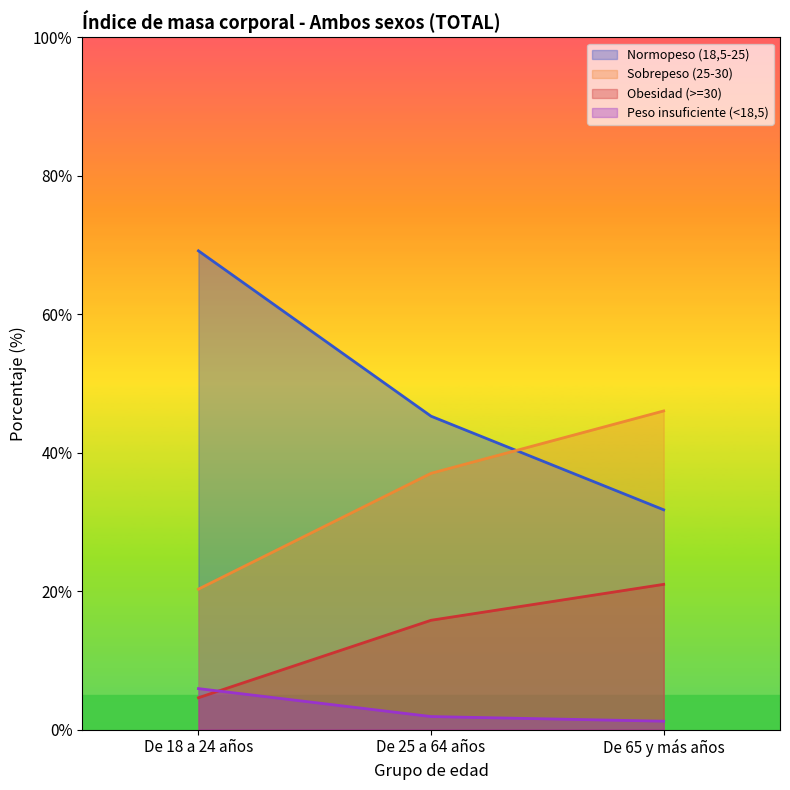

What is the total value across all series at De 25 a 64 años?

100.0